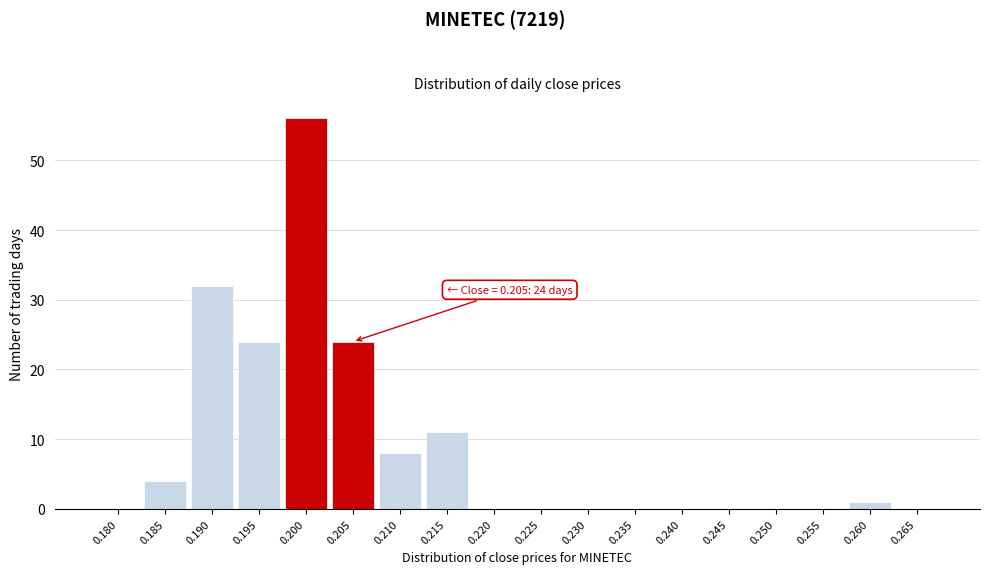

Reading left to right, extract all data points from this chart.

0.180=0	0.185=4	0.190=32	0.195=24	0.200=56	0.205=24	0.210=8	0.215=11	0.220=0	0.225=0	0.230=0	0.235=0	0.240=0	0.245=0	0.250=0	0.255=0	0.260=1	0.265=0